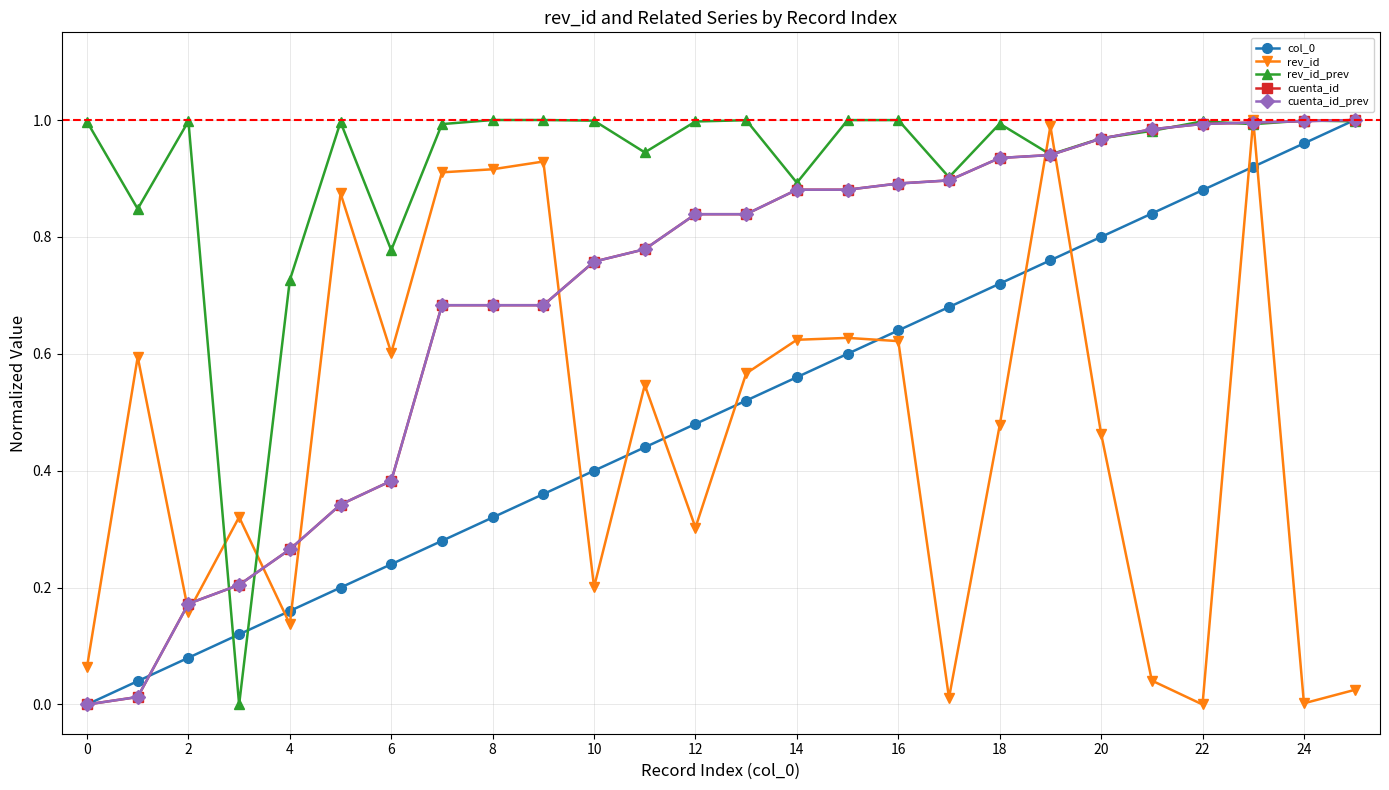

What is the value of the col_0 point at the 22nd from the left?

0.8